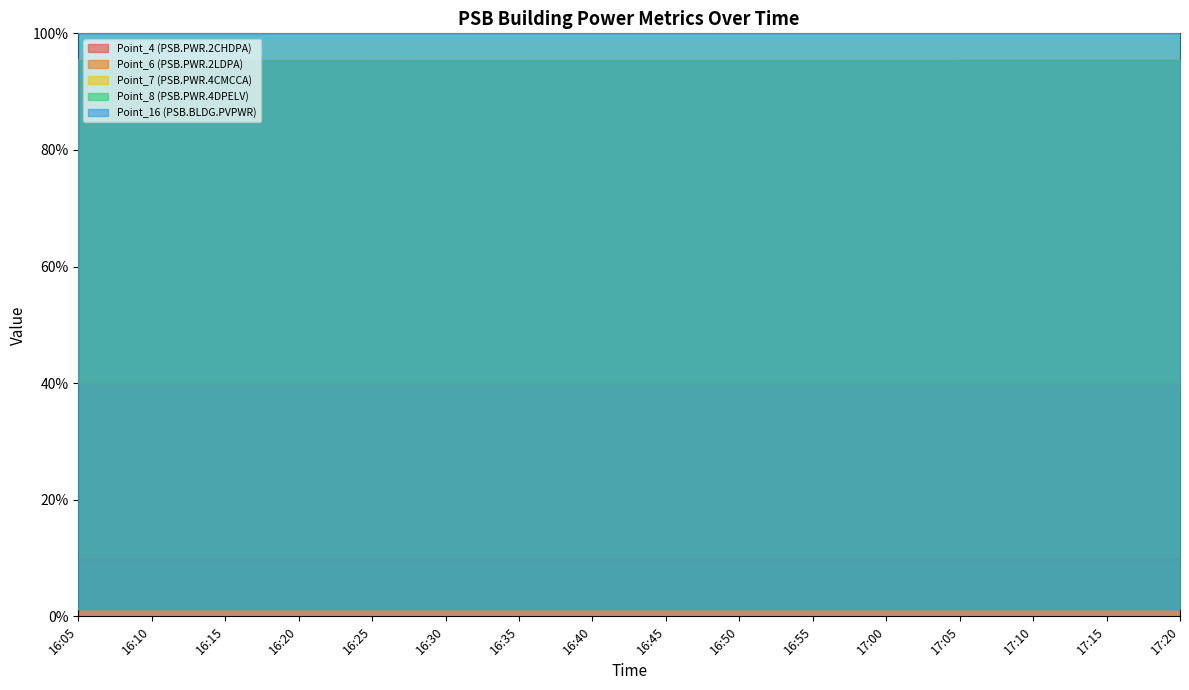

Where is Point_6 (PSB.PWR.2LDPA) nearest to the value 39?

16:05